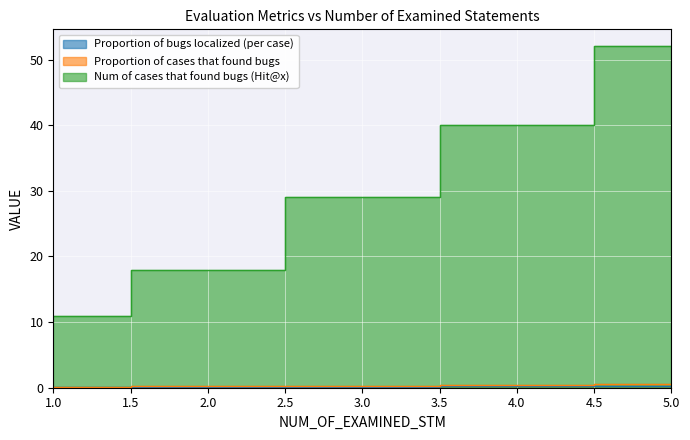

What is the sum of all Proportion of cases that found bugs values?

1.6